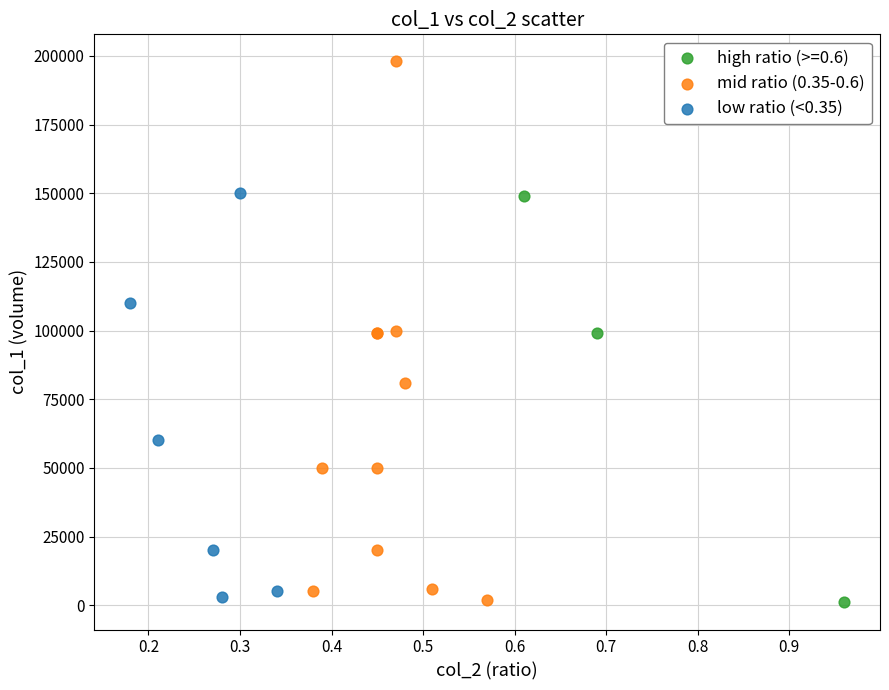

Which series reaches the maximum Y coordinate?

mid ratio (0.35-0.6)